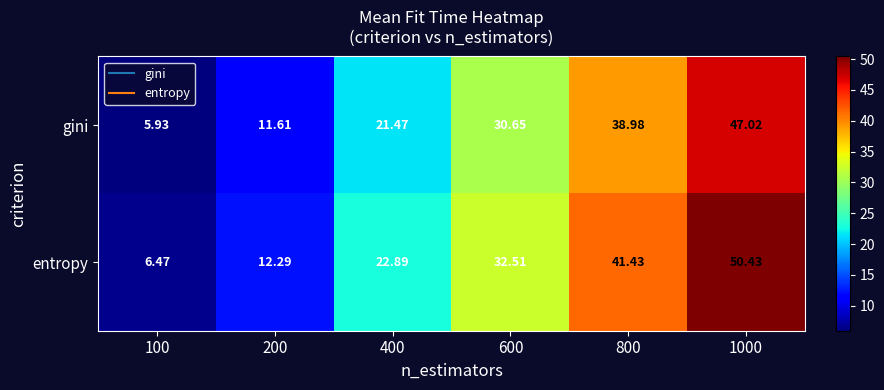

Which series changed the most between 200 and 600?

entropy